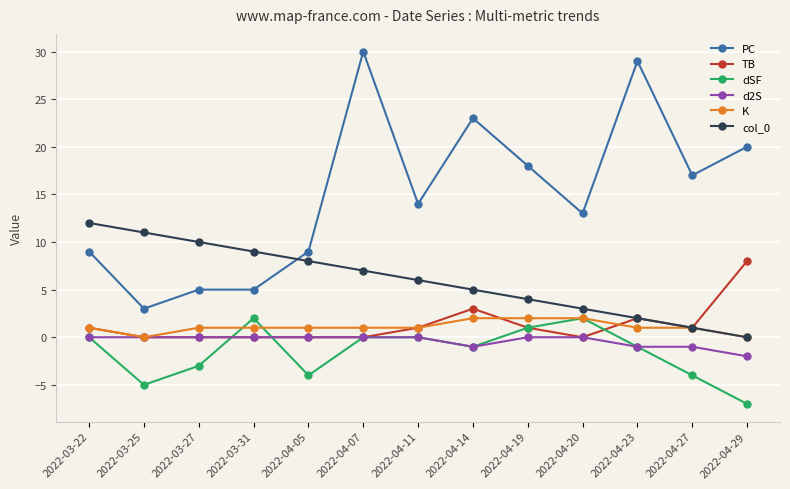

What is the difference between the highest and lowest values at 2022-04-20?

13